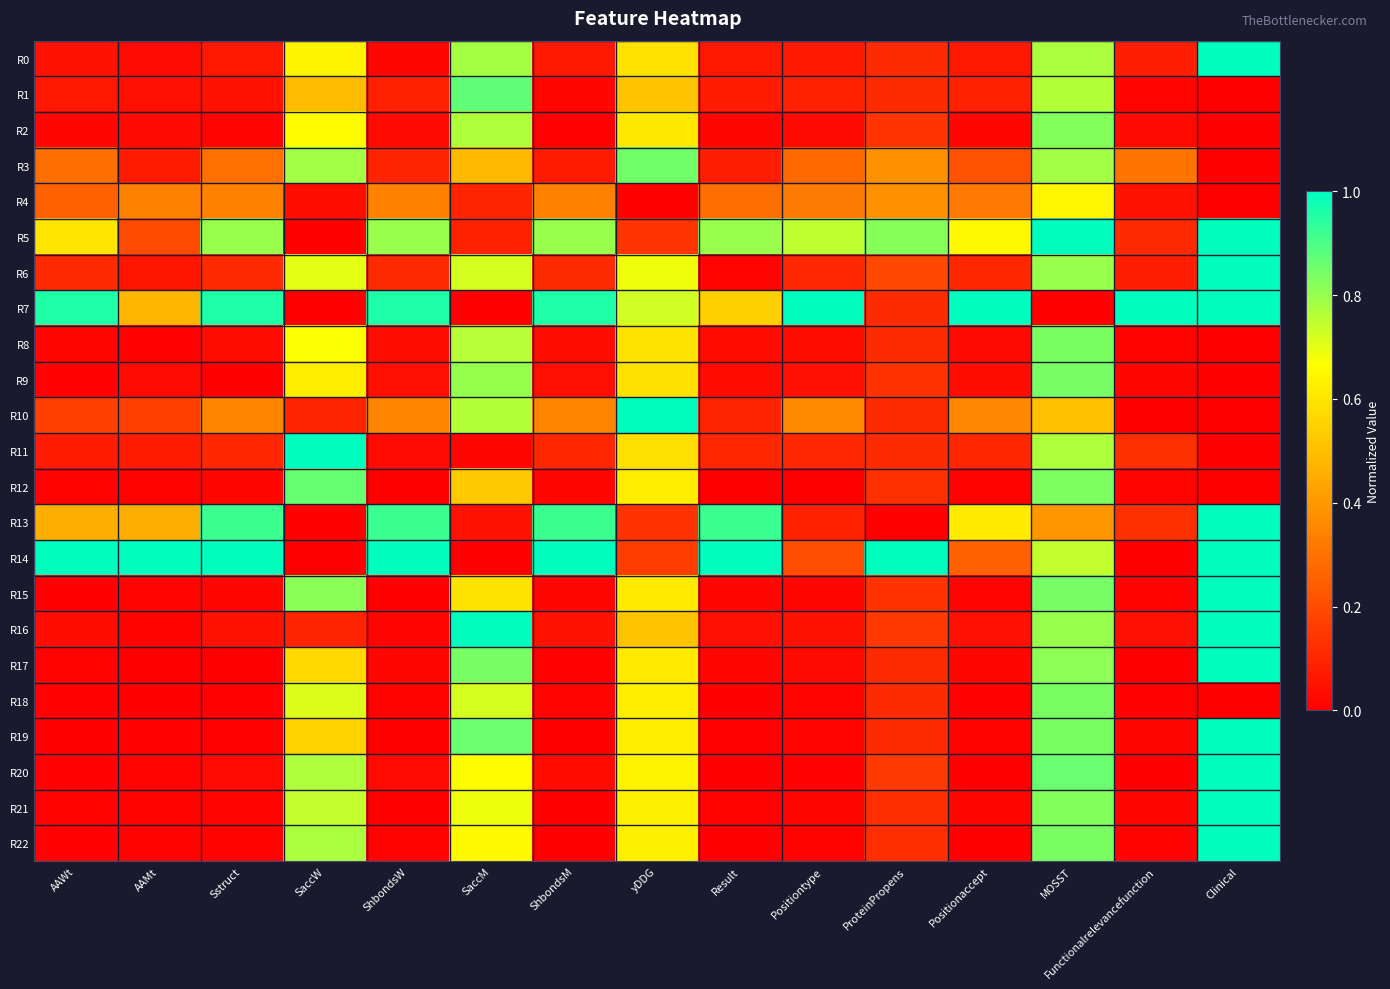

At which category is the sum across all series the highest?

MOSST